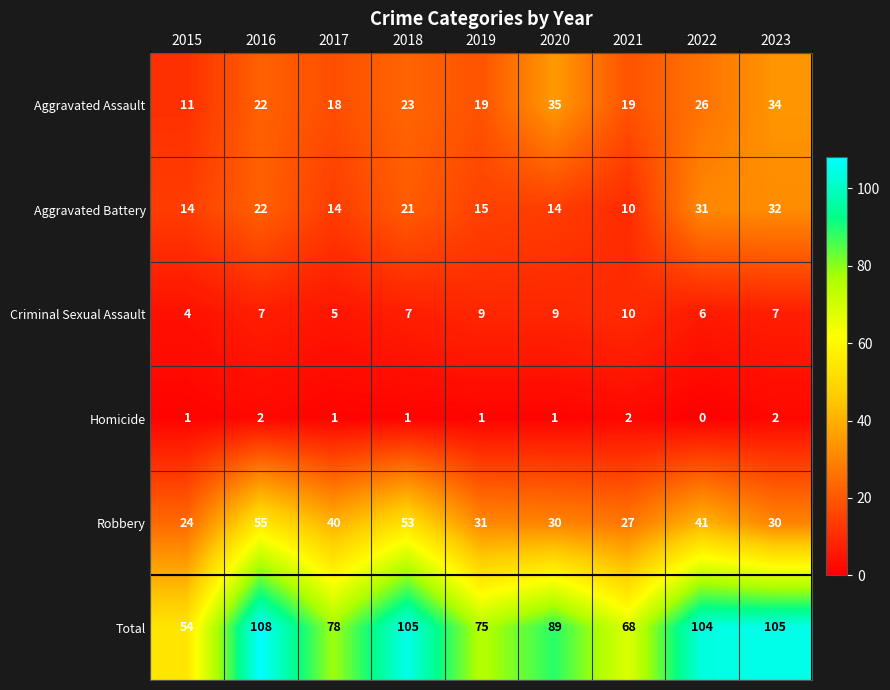

At how many categories does at least one series exceed 87?

5